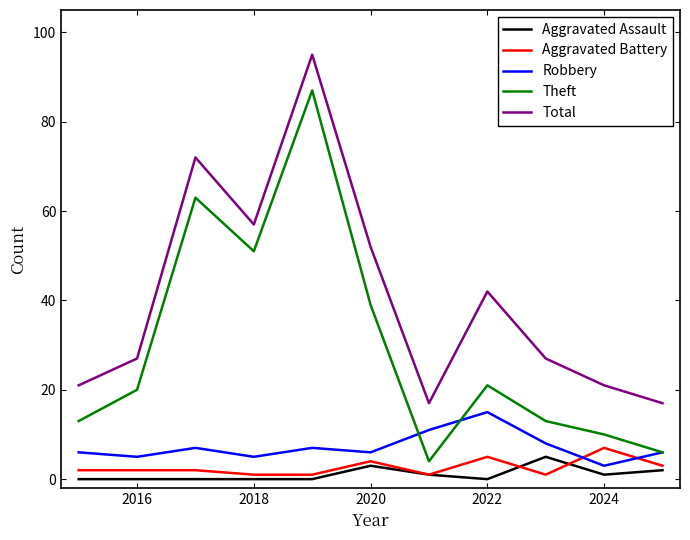

Which series has the widest spread of values?

Theft